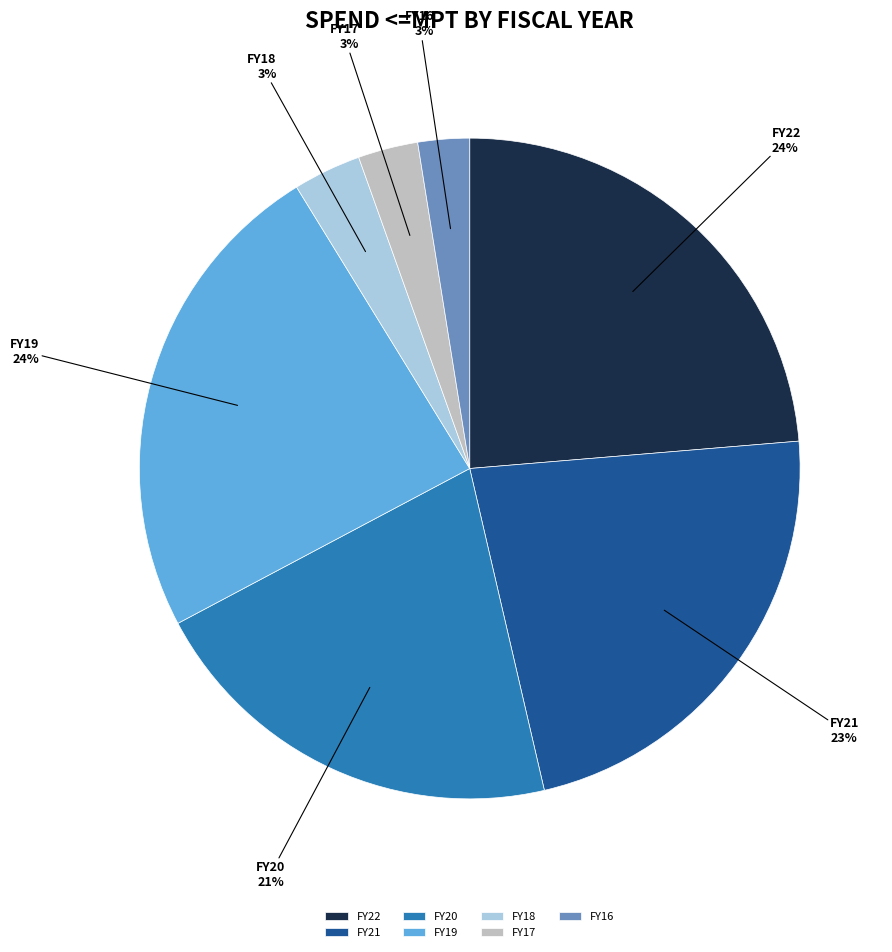

Which has a higher value, FY19 or FY17?

FY19